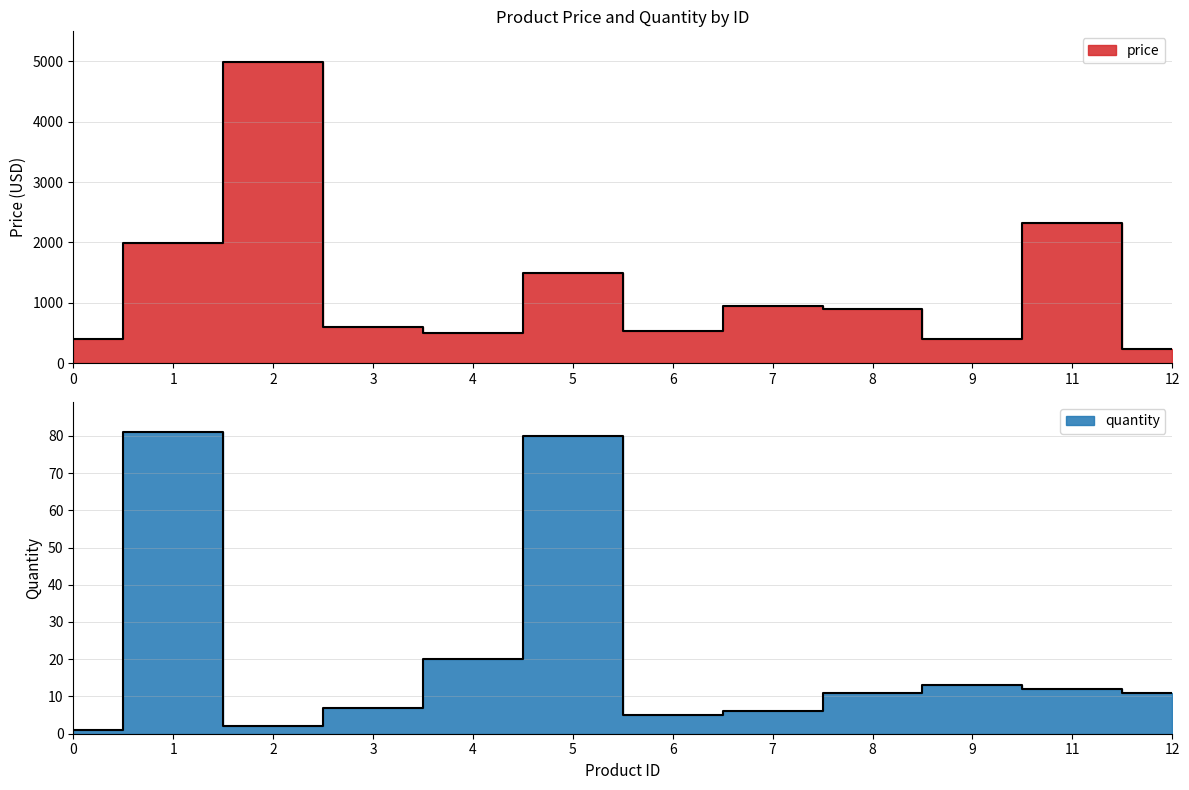

Which category has the highest value in the price series?

2